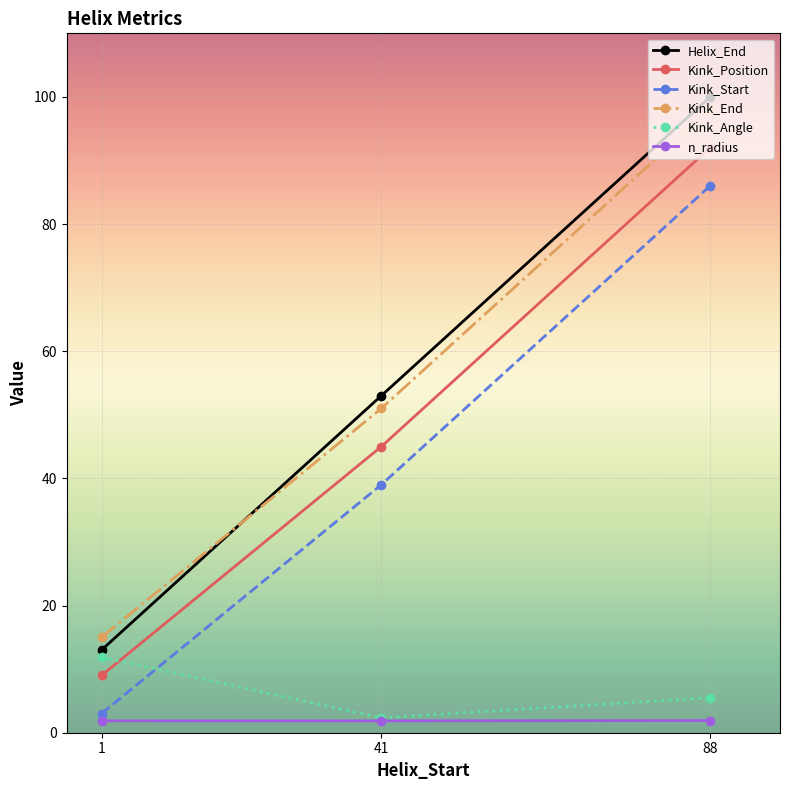

How many values in the Kink_Angle series exceed 5?

2